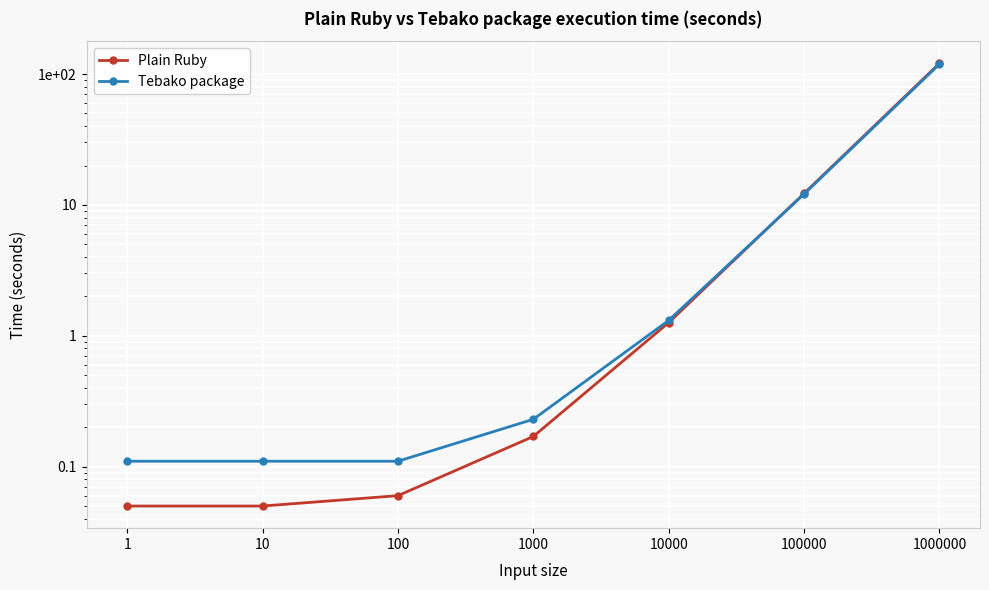

At 10, list the series in order from smallest to largest.

Plain Ruby, Tebako package